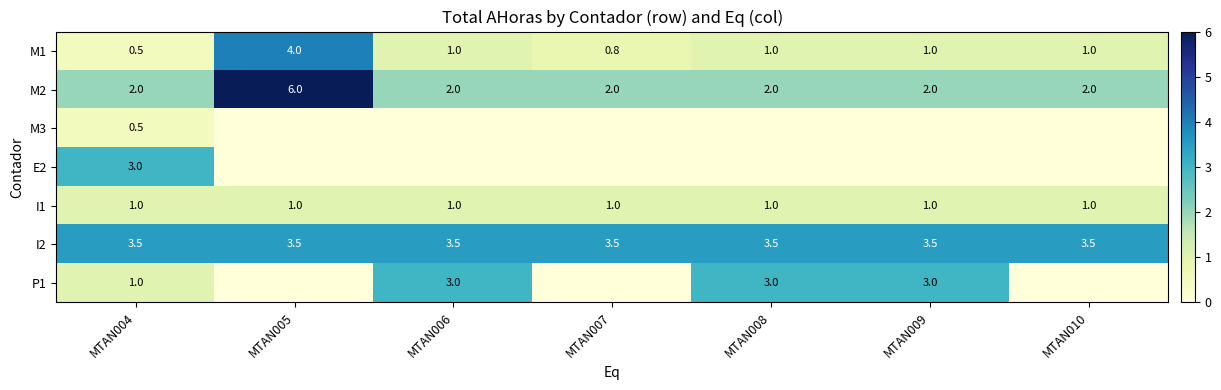

Between MTAN006 and MTAN007, which is larger?

MTAN006